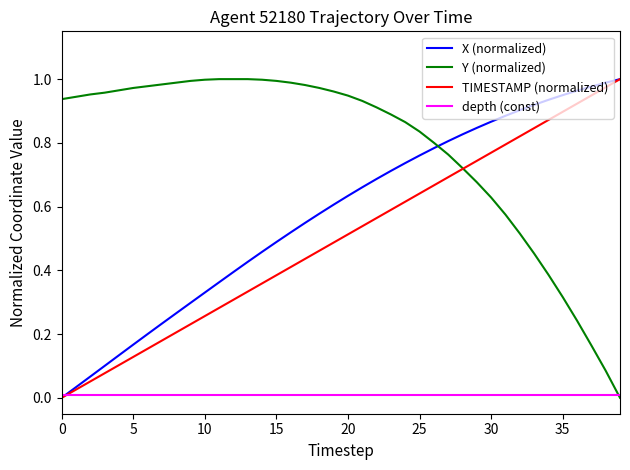

How many times do Y (normalized) and X (normalized) cross each other?

1